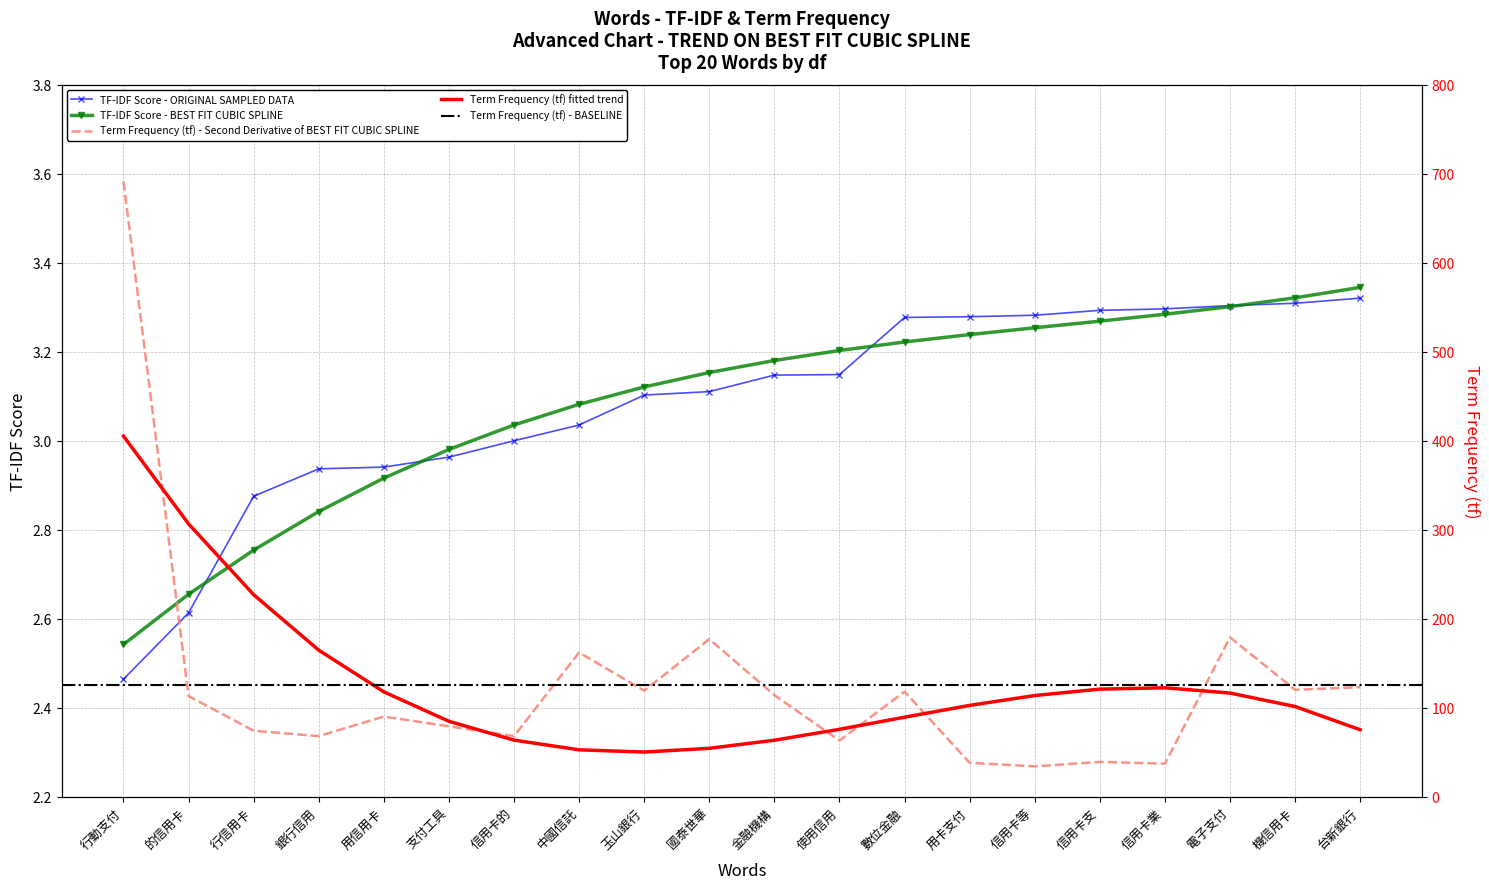

The value of tf at 信用卡的 is 99.8. True or false?

False